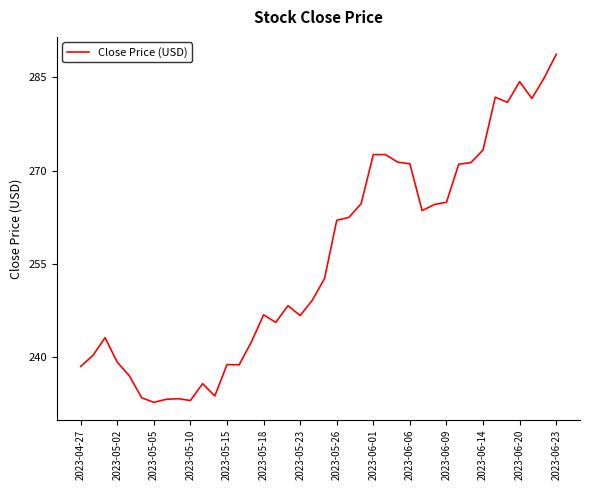

What is the difference between the maximum and minimum values?

56.0